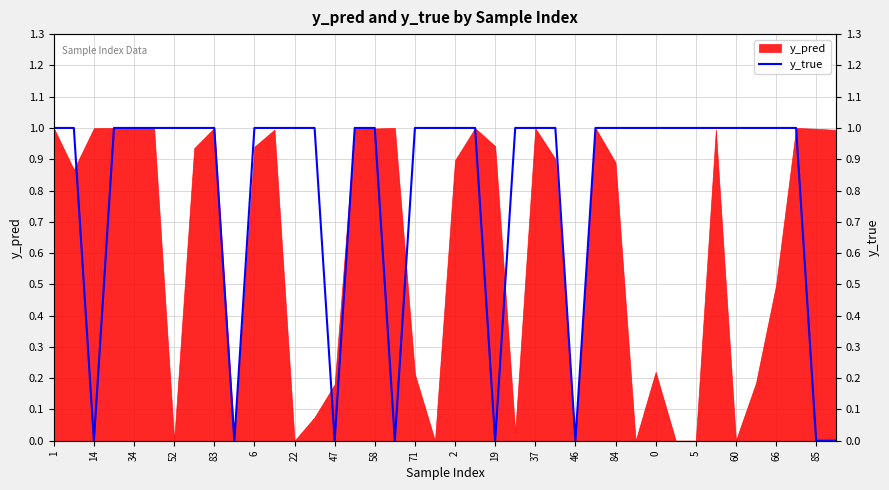

Between 1 and 85, which is larger?

1